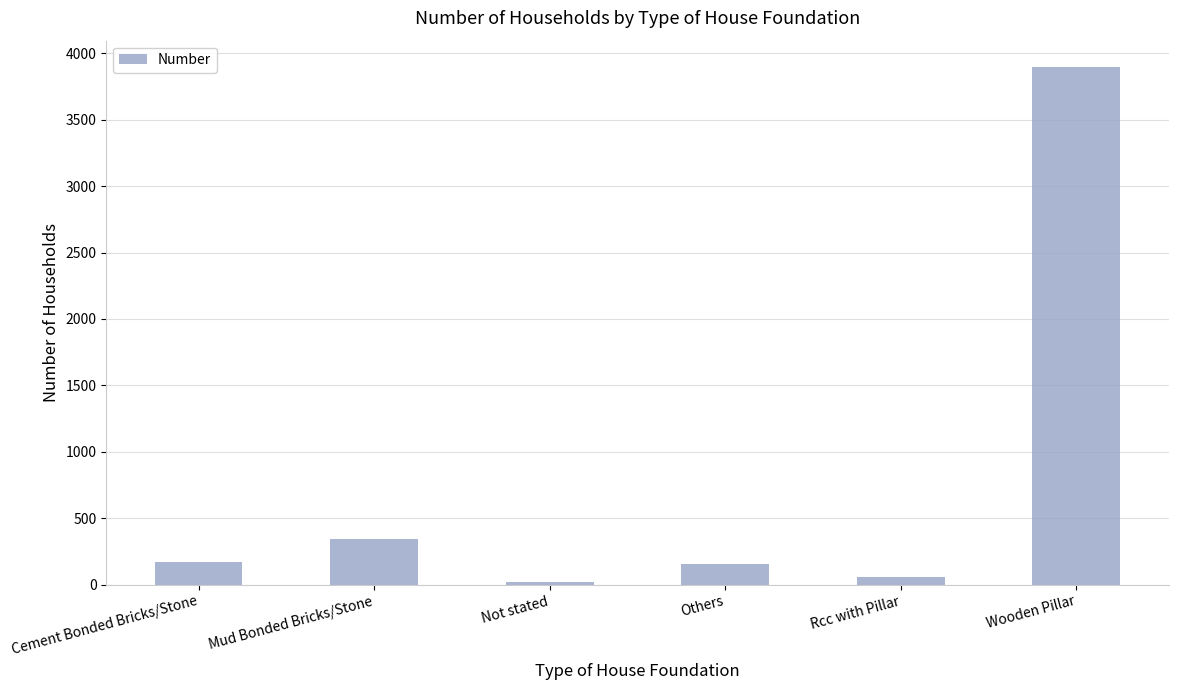

How many values are below 173?

3